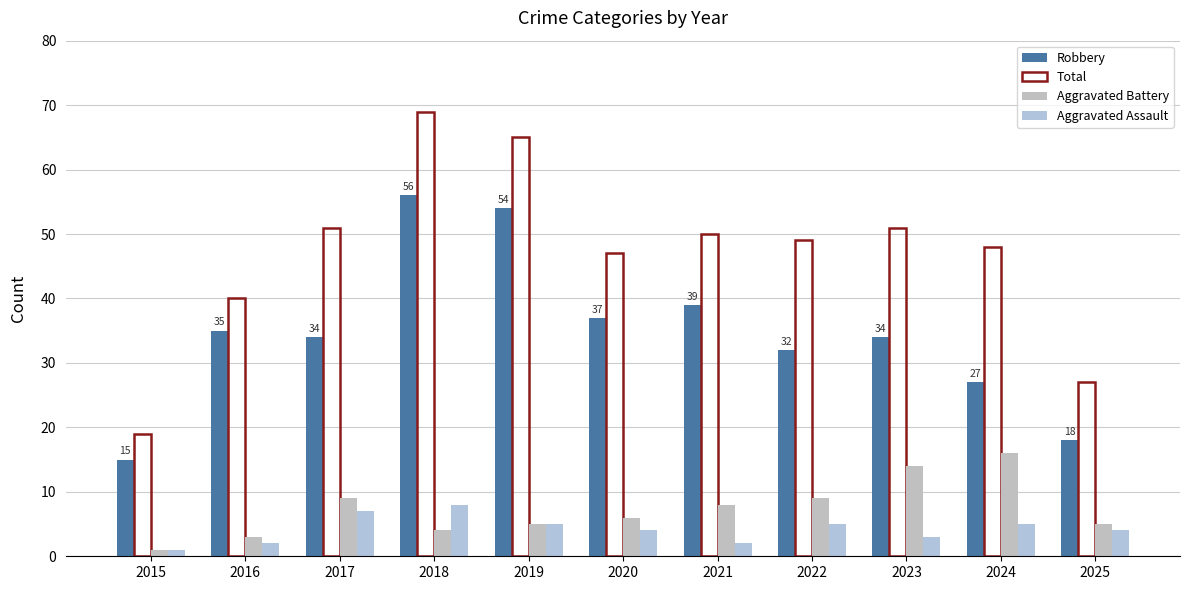

Reading left to right, transcribe all the data shown in this chart.

Robbery: 2015=15	2016=35	2017=34	2018=56	2019=54	2020=37	2021=39	2022=32	2023=34	2024=27	2025=18
Total: 2015=19	2016=40	2017=51	2018=69	2019=65	2020=47	2021=50	2022=49	2023=51	2024=48	2025=27
Aggravated Battery: 2015=1	2016=3	2017=9	2018=4	2019=5	2020=6	2021=8	2022=9	2023=14	2024=16	2025=5
Aggravated Assault: 2015=1	2016=2	2017=7	2018=8	2019=5	2020=4	2021=2	2022=5	2023=3	2024=5	2025=4